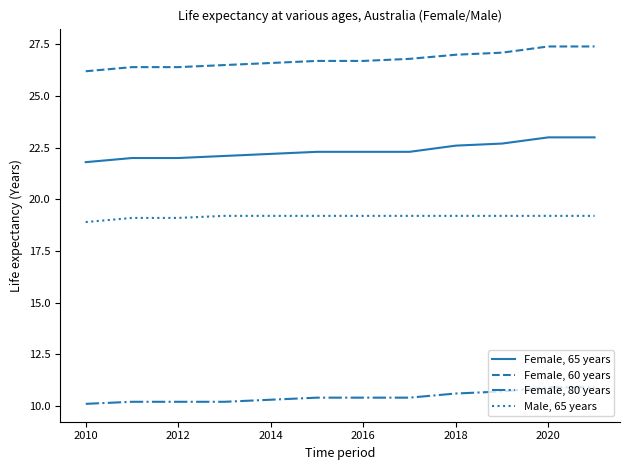

What is the difference between the maximum and minimum values in the Female, 60 years series?

1.2